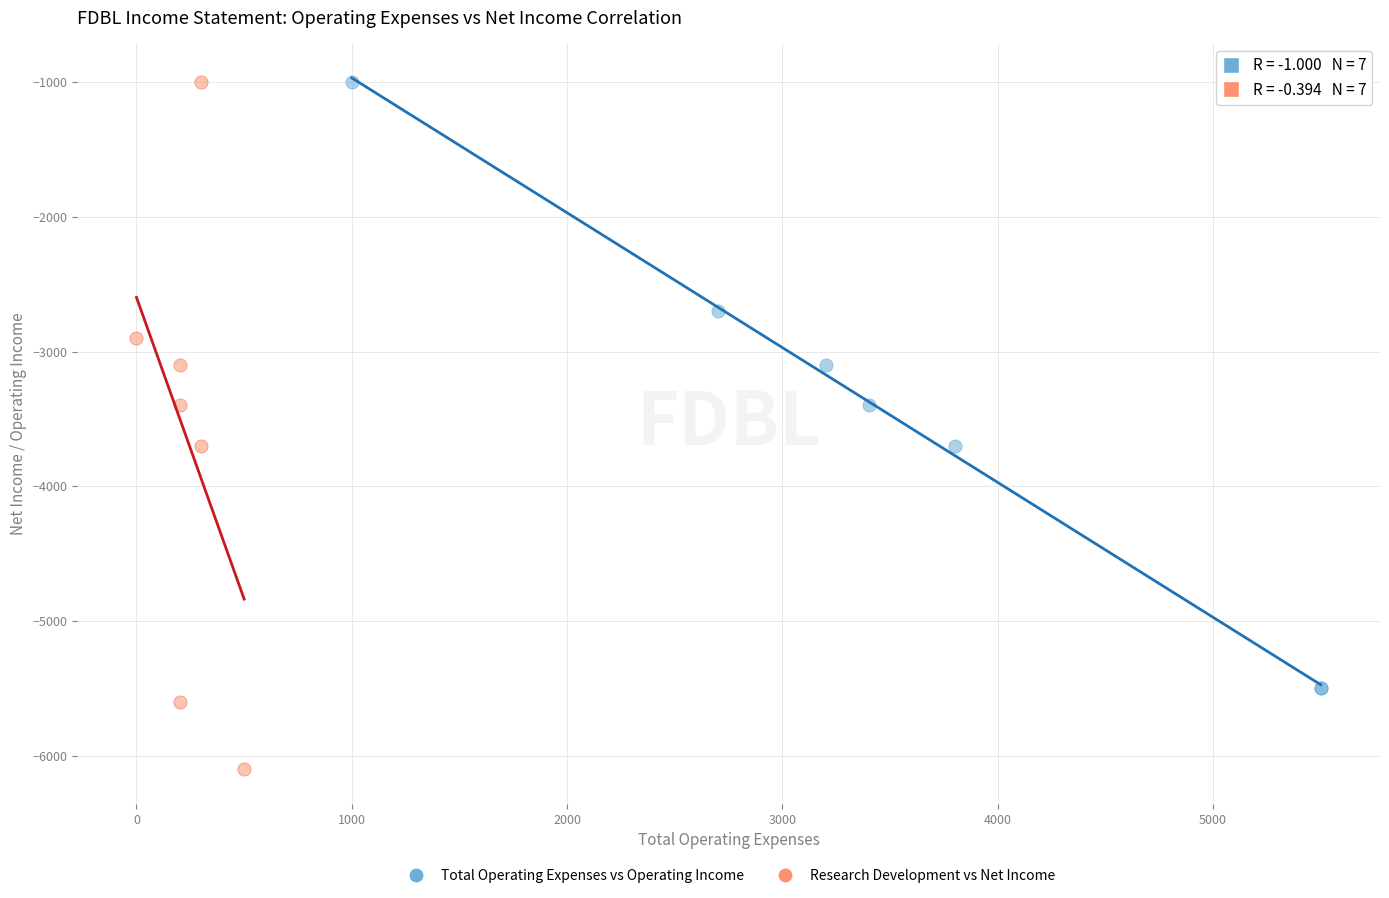

What are all the series names shown in the legend?

Total Operating Expenses vs Operating Income, Research Development vs Net Income